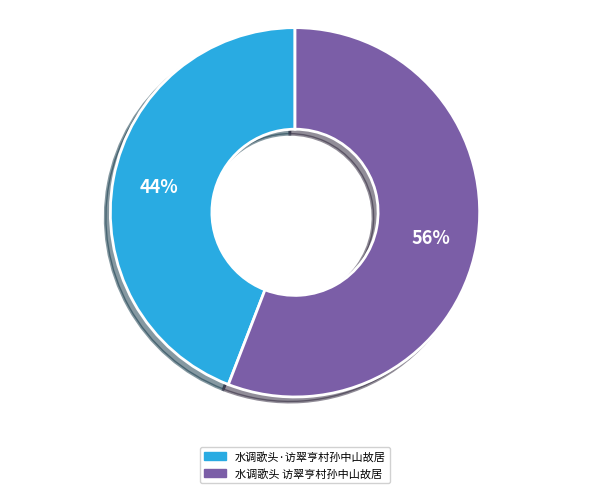

Approximately how many times larger is the value at 水调歌头 访翠亨村孙中山故居 compared to 水调歌头·访翠亨村孙中山故居?

1.3